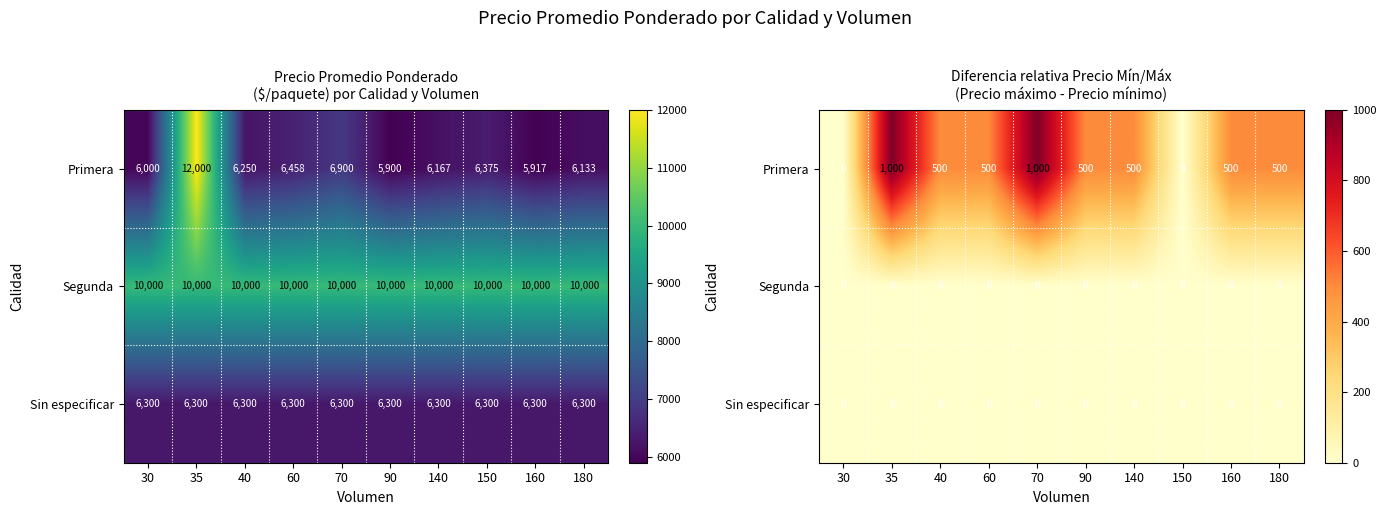

Which category has the highest value in the Segunda series?

30